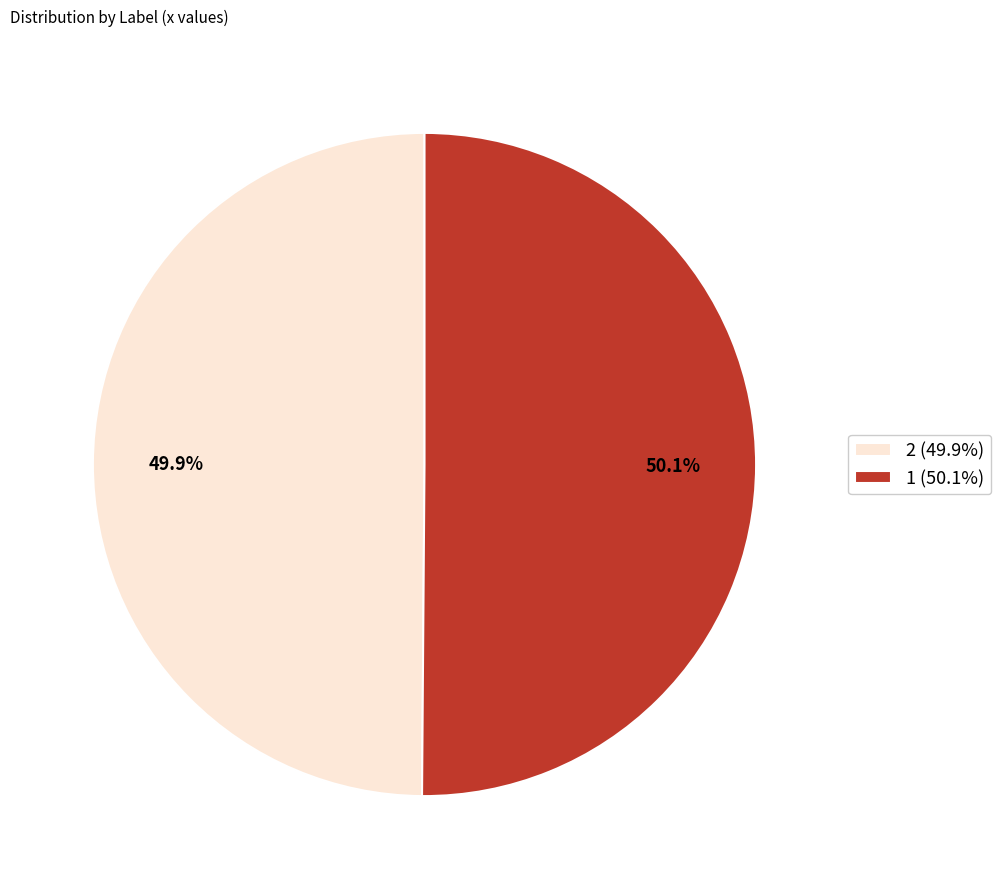

To the nearest percent, what is the combined percentage of 2 and 1?

100%